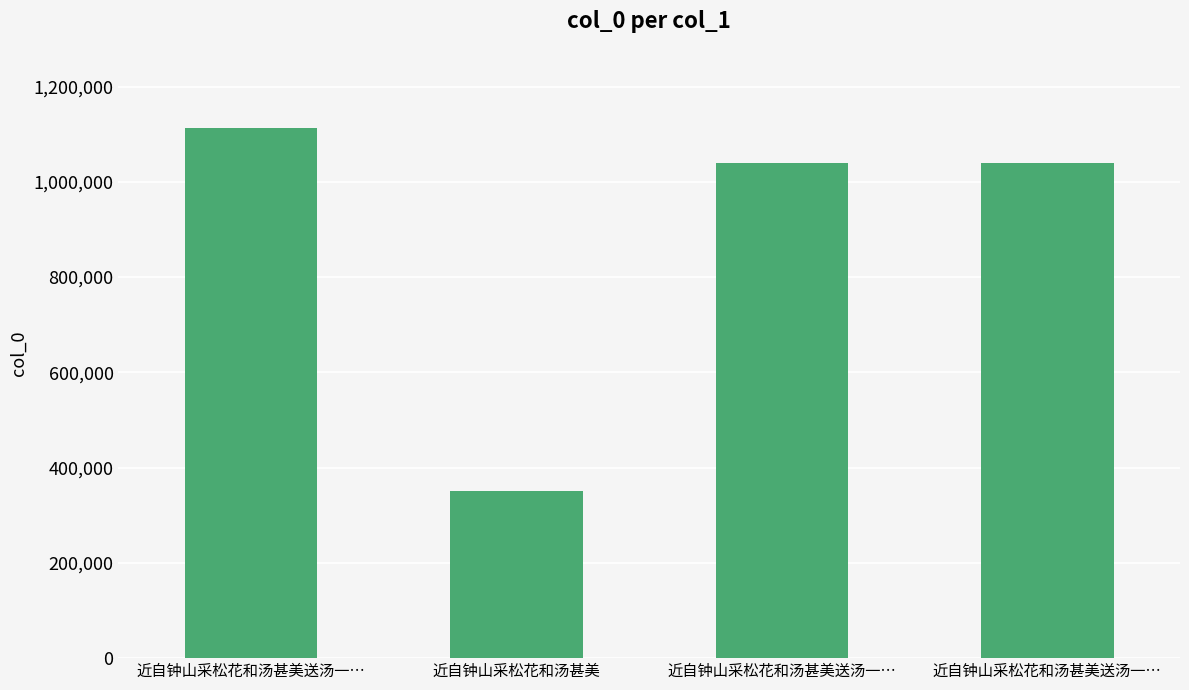

Is it true that the value at 近自钟山采松花和汤甚美送汤一… is 378614?

False